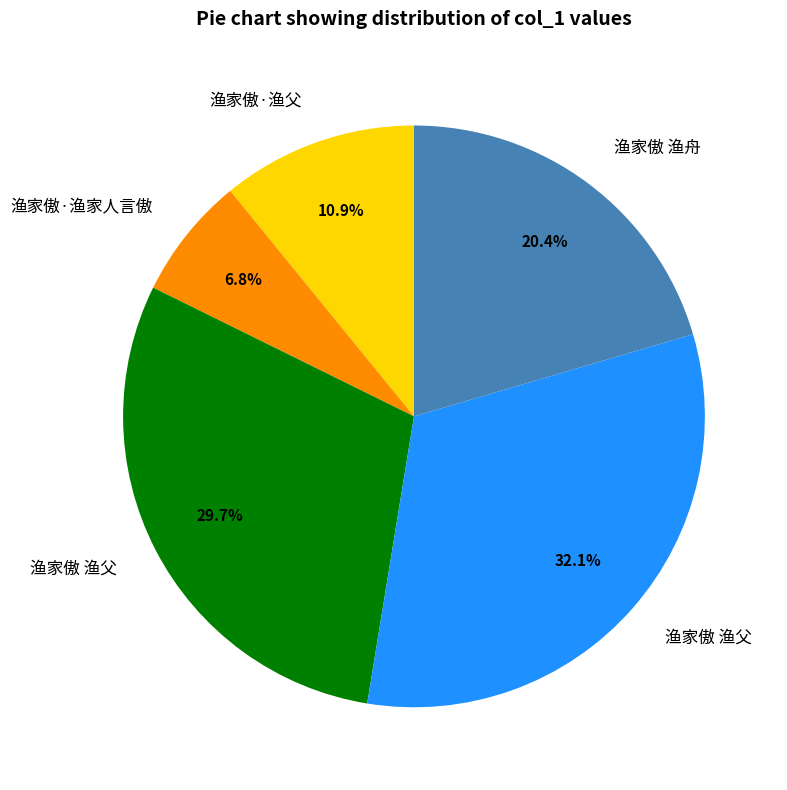

How many slices are in this pie chart?

5